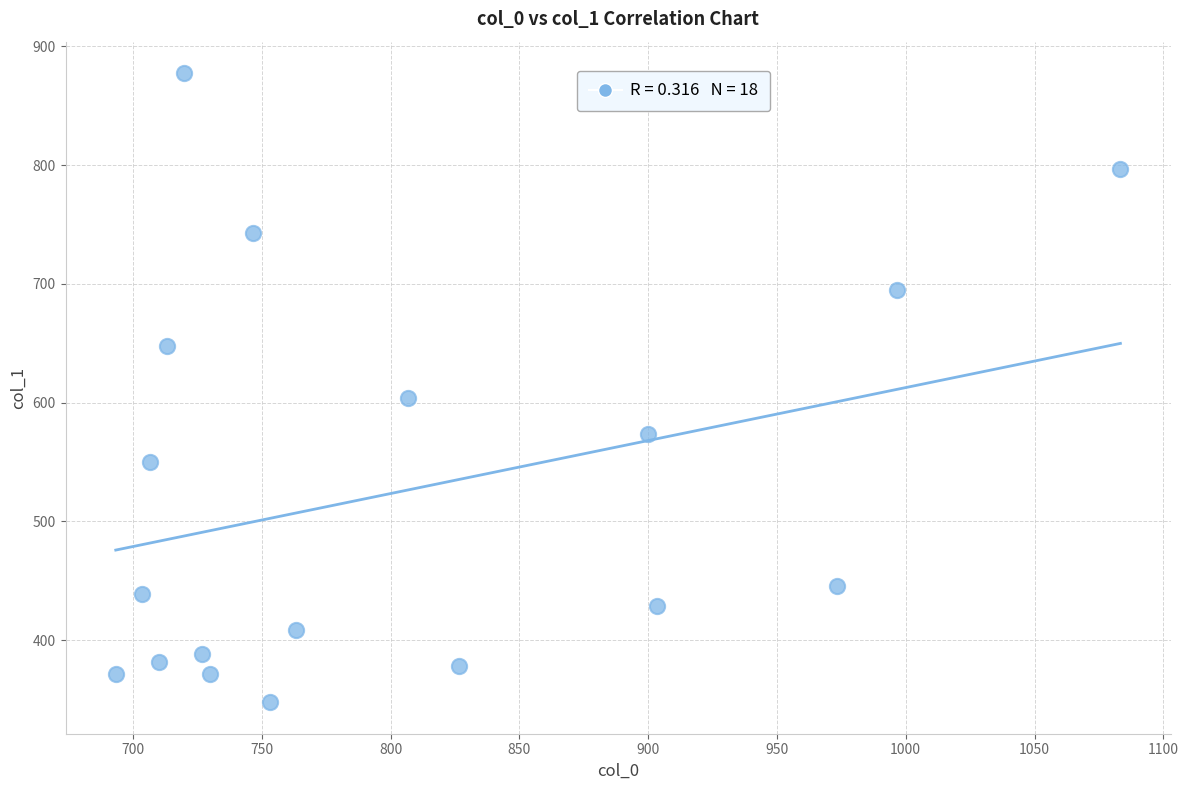

What Y value in the scatter plot is closest to 612?

604.1